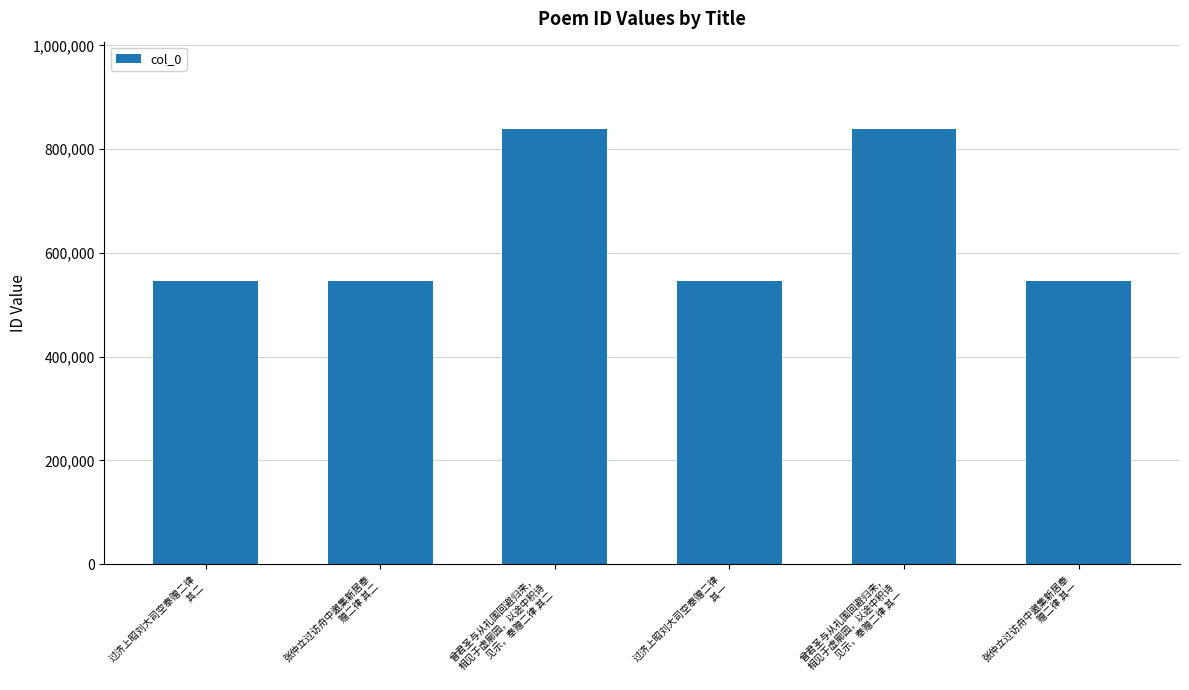

What is the difference between the maximum and minimum values?

294177